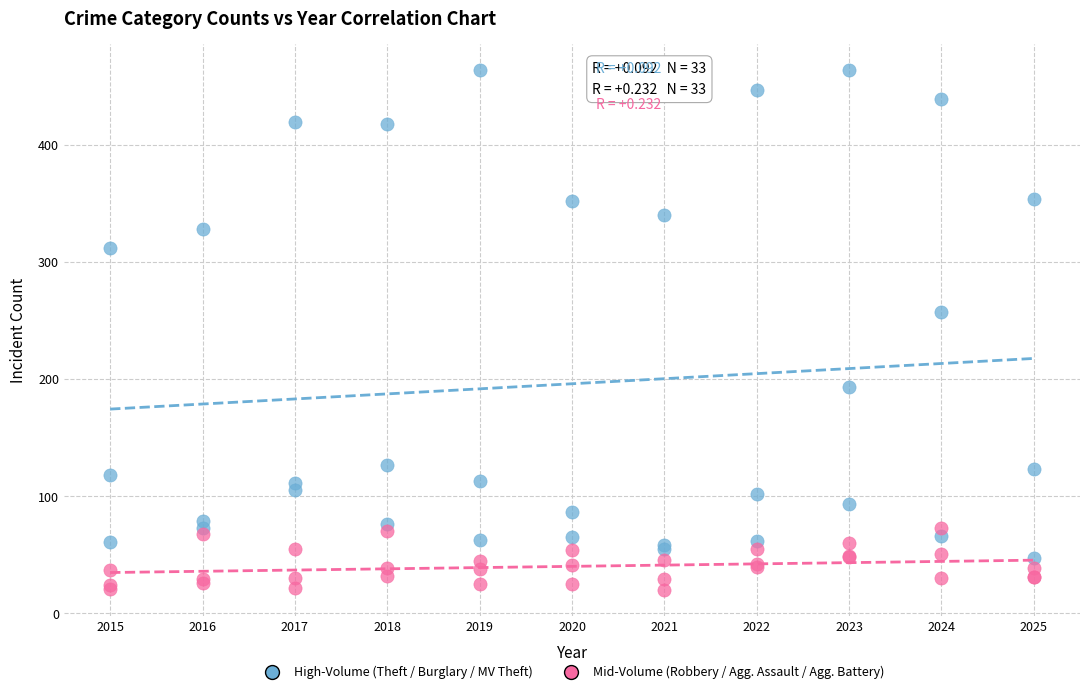

Which series has the widest spread of Y values?

High-Volume (Theft / Burglary / MV Theft)